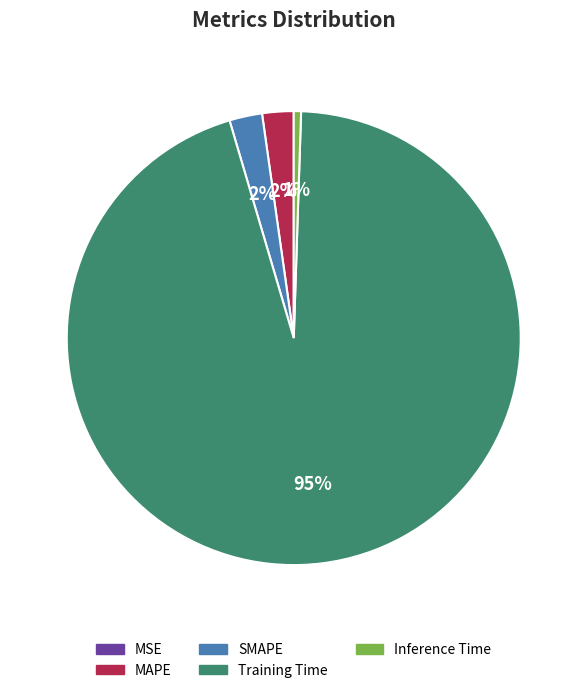

Do Training Time and Inference Time together represent more than half of the pie?

Yes